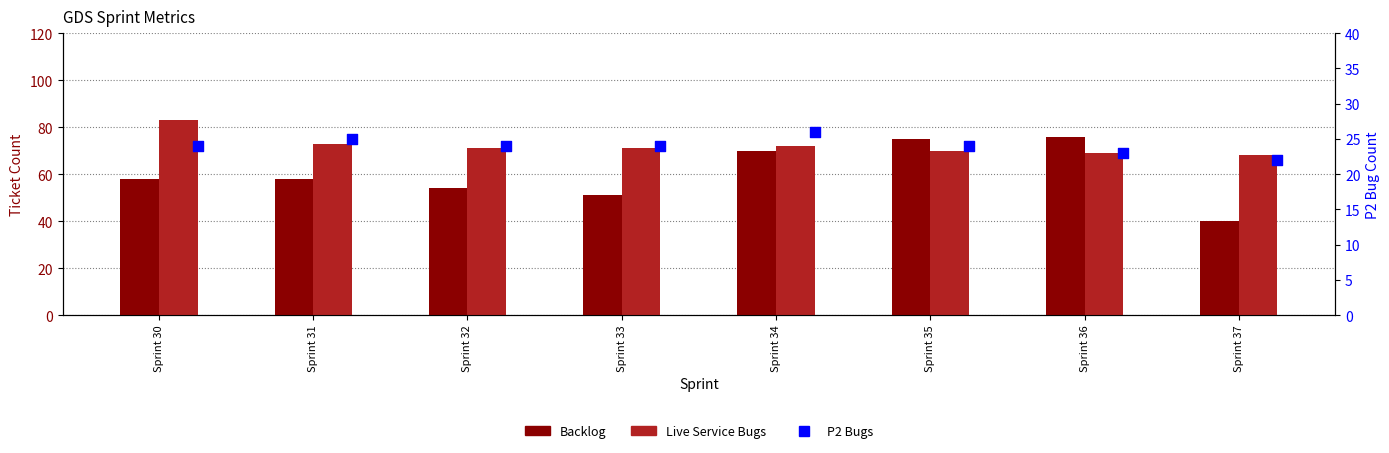

Which series has the largest Y range (max minus min)?

Backlog